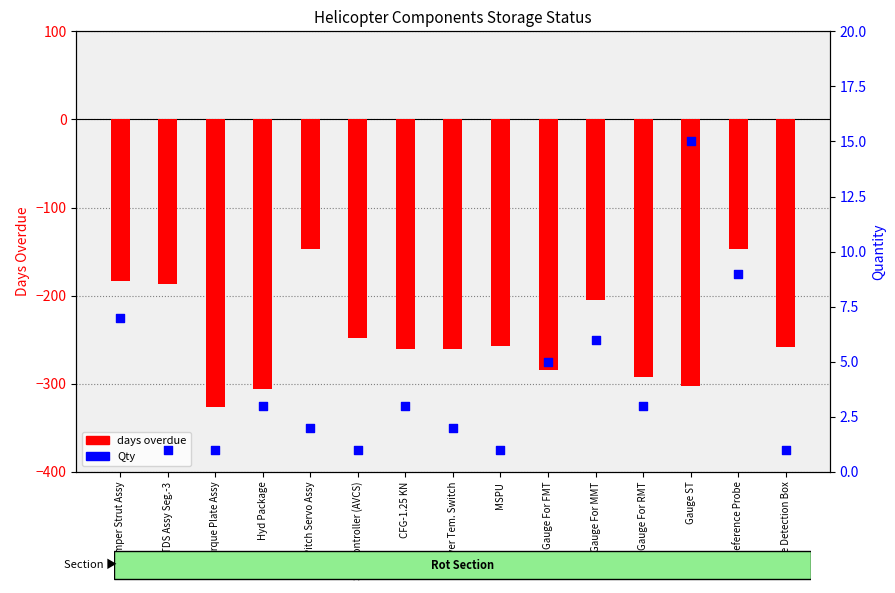

At which category is the sum across all series the highest?

Reference Probe